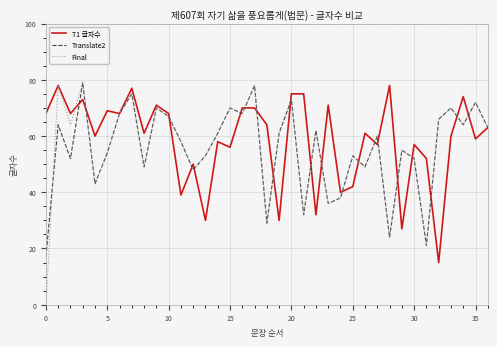

What is the minimum value for Translate2?

17